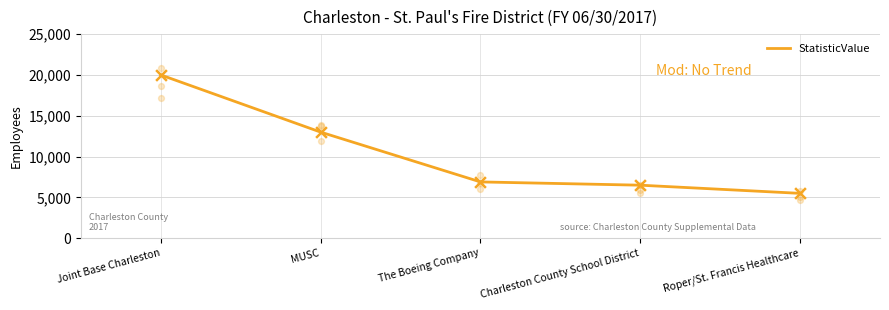

What is the change in value from The Boeing Company to Roper/St. Francis Healthcare?

-1400